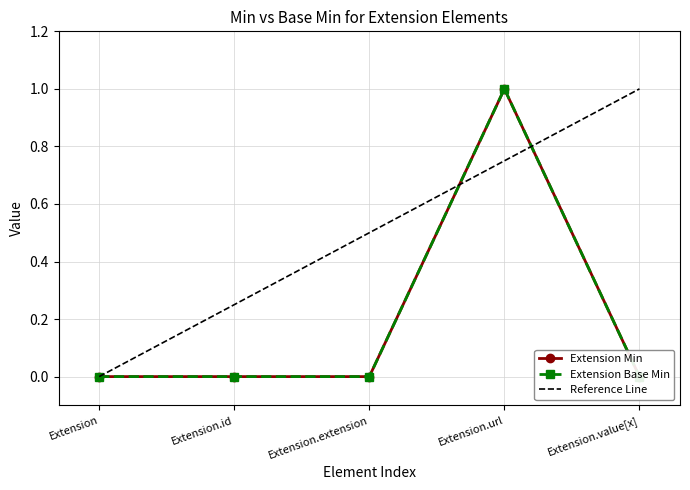

The value of Extension Min at Extension is -1. True or false?

False